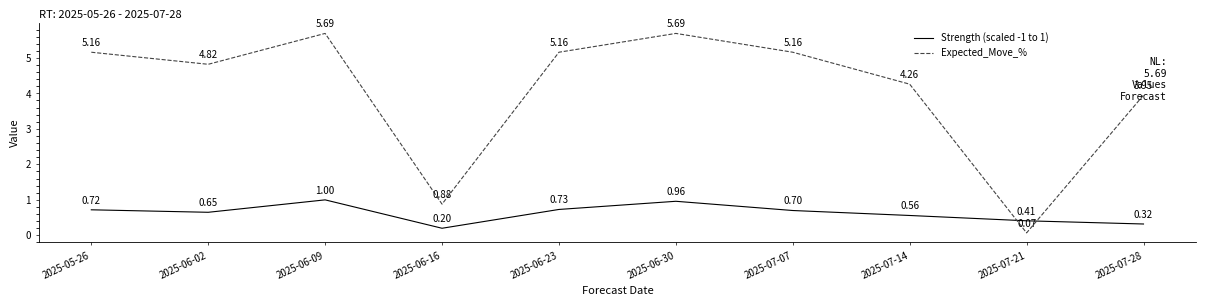

Which series ends up on top after the final intersection of Expected_Move_% and Strength (scaled -1 to 1)?

Expected_Move_%